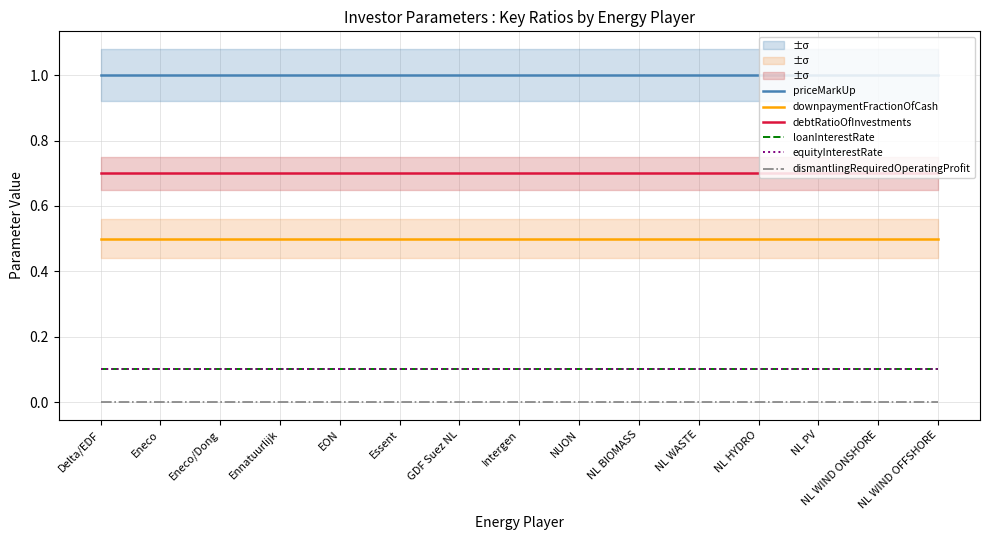

Is the value of debtRatioOfInvestments at NL WASTE greater than the value of equityInterestRate at NL WIND OFFSHORE?

Yes